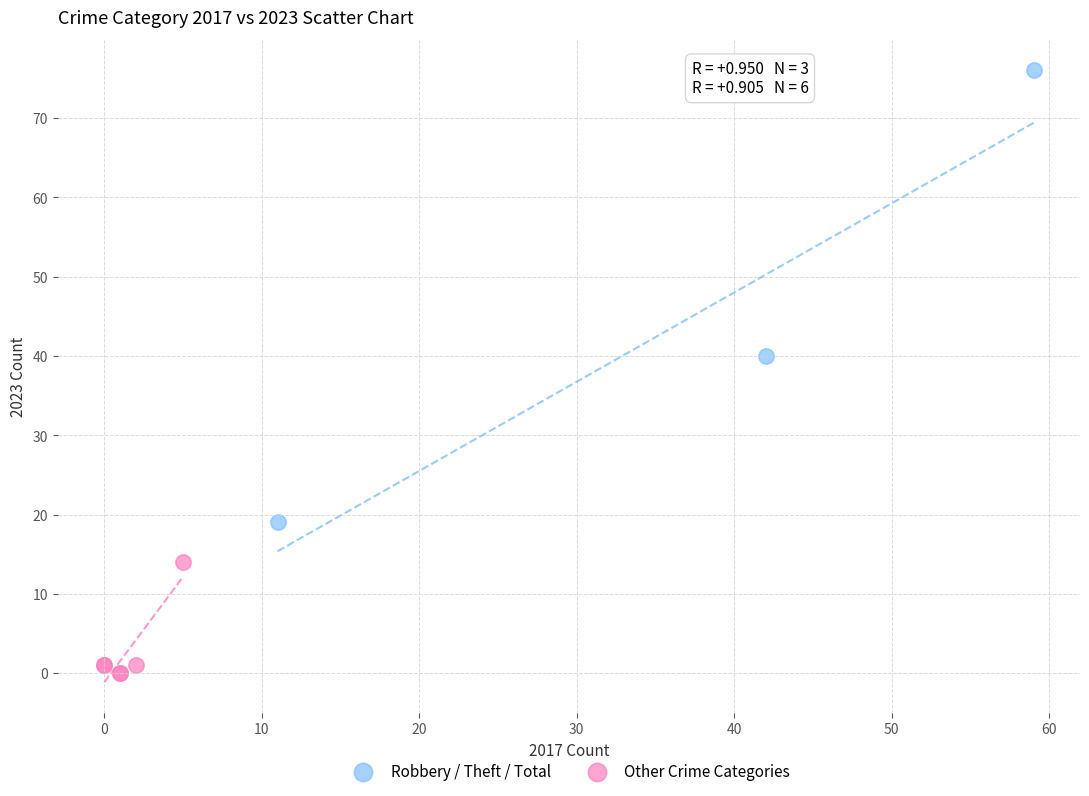

Which series reaches the maximum Y coordinate?

Robbery / Theft / Total